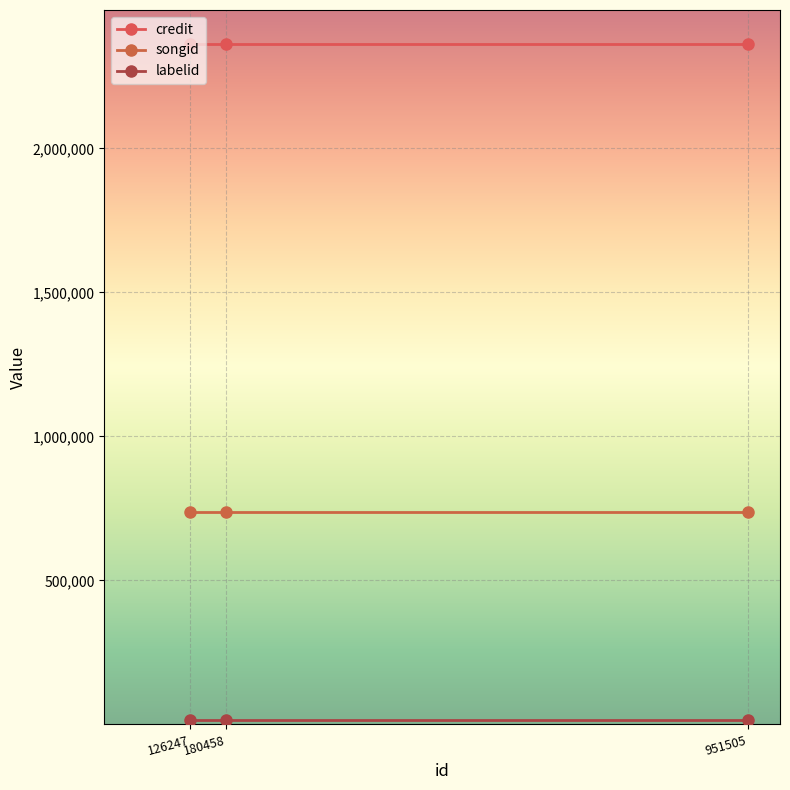

How many lines are shown in the chart?

3